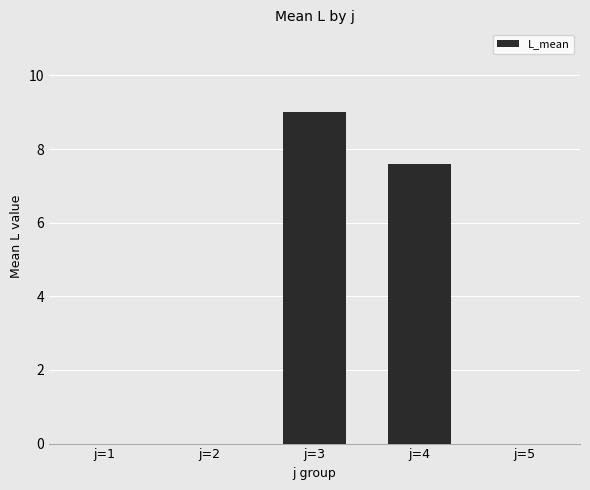

At which category does the chart reach its peak across all series?

j=3